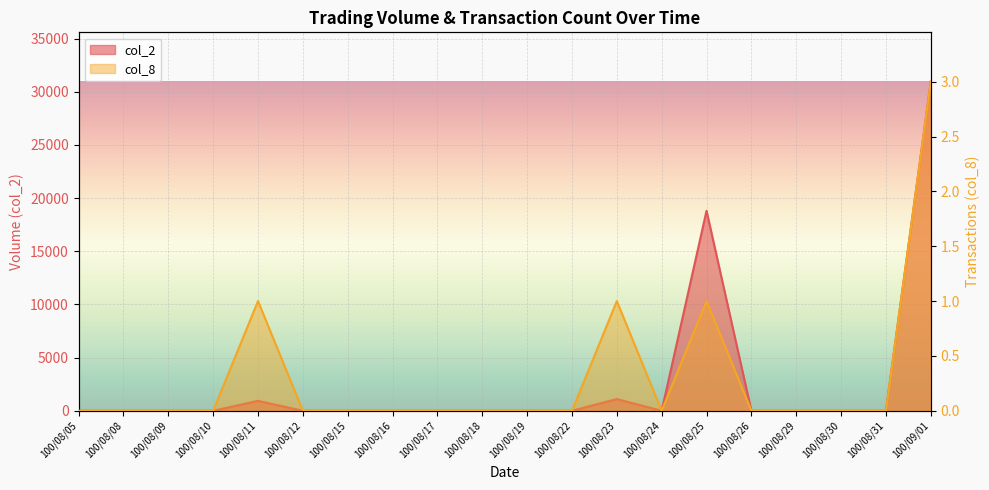

Which has a higher value, 100/08/31 or 100/08/17?

100/08/31